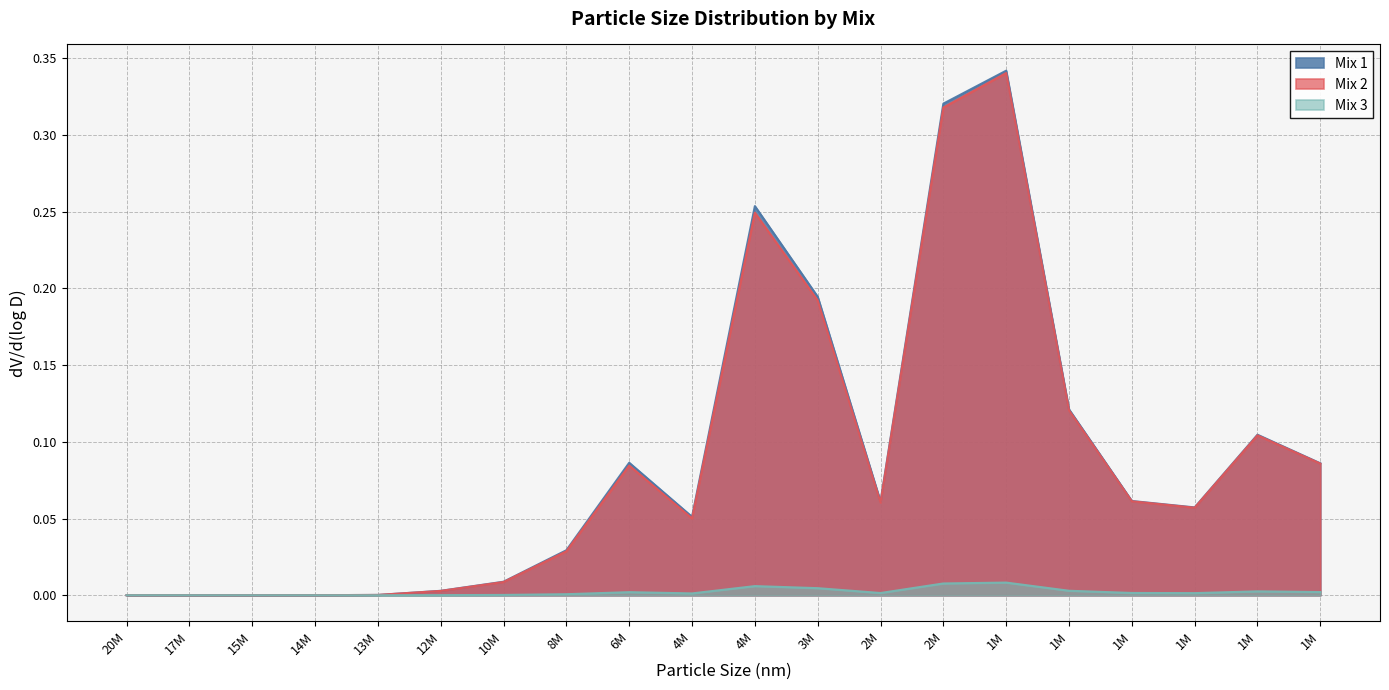

How many lines are shown in the chart?

3